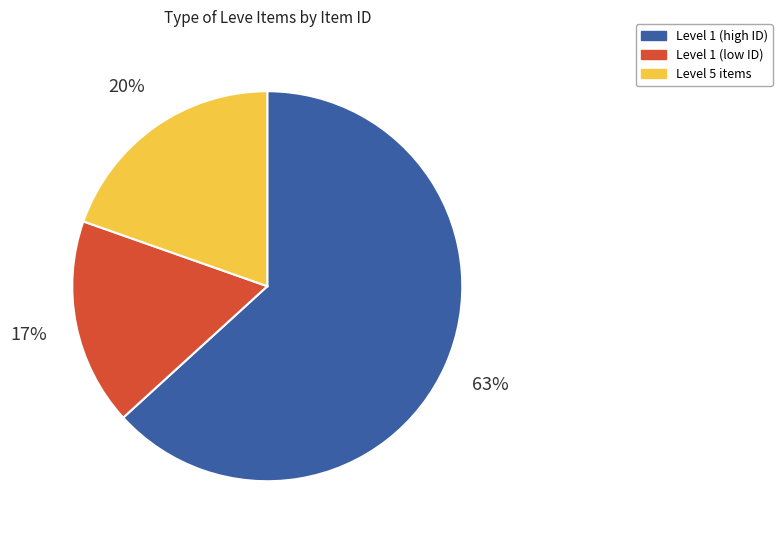

True or false: Level 1 (low ID) accounts for 17% of the total.

True